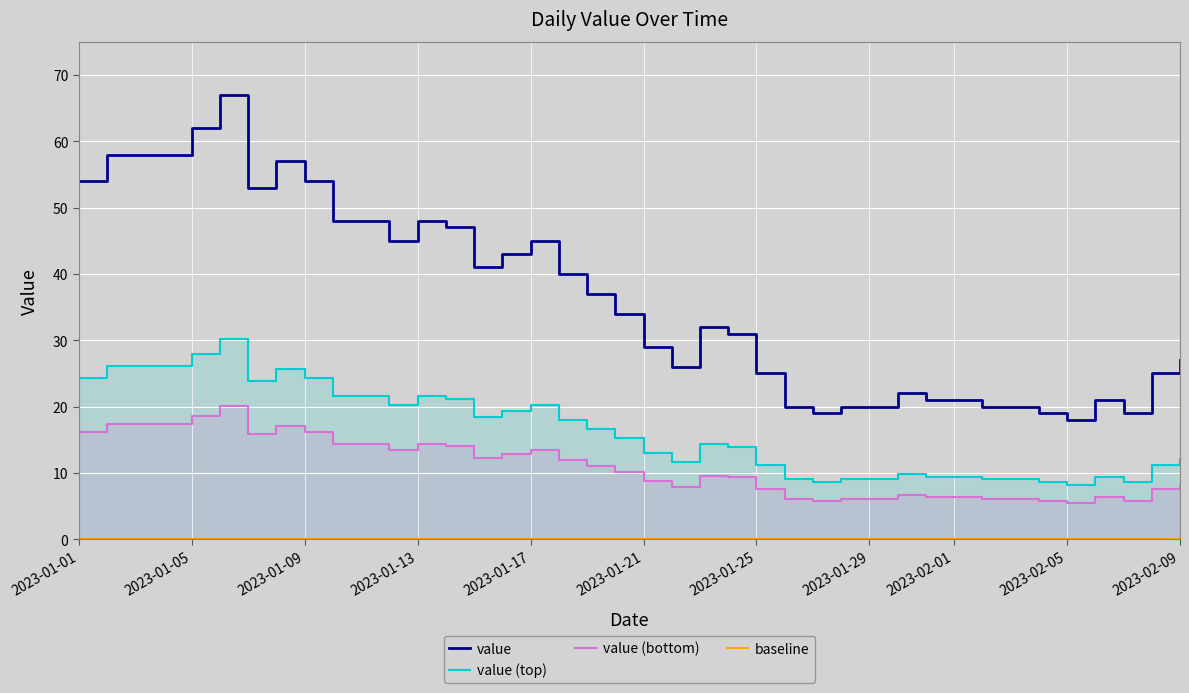

True or false: the data shows 29.4 at 2023-01-15.

False